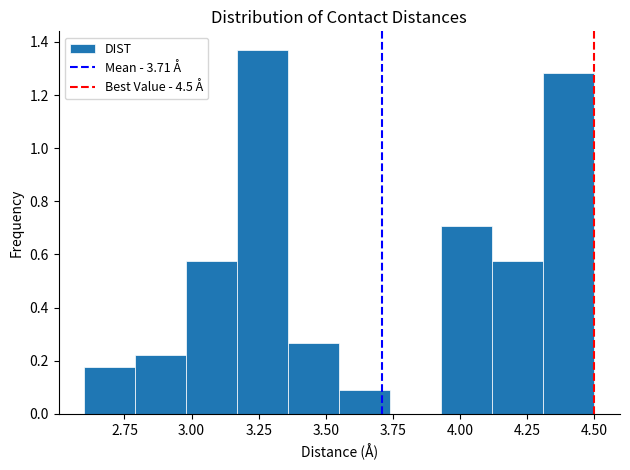

Around what value on the x-axis is the tallest bar? Give the approximate position of its centre, as read against the axis.

3.25